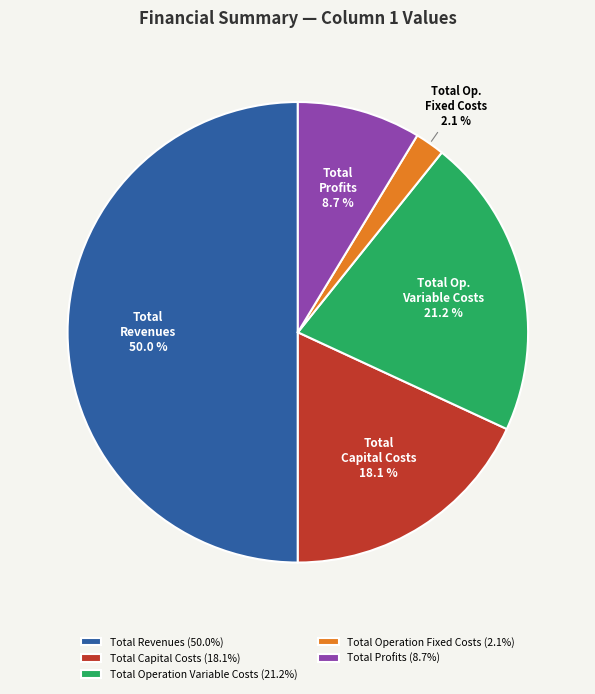

To the nearest percent, what is the average slice percentage?

20%